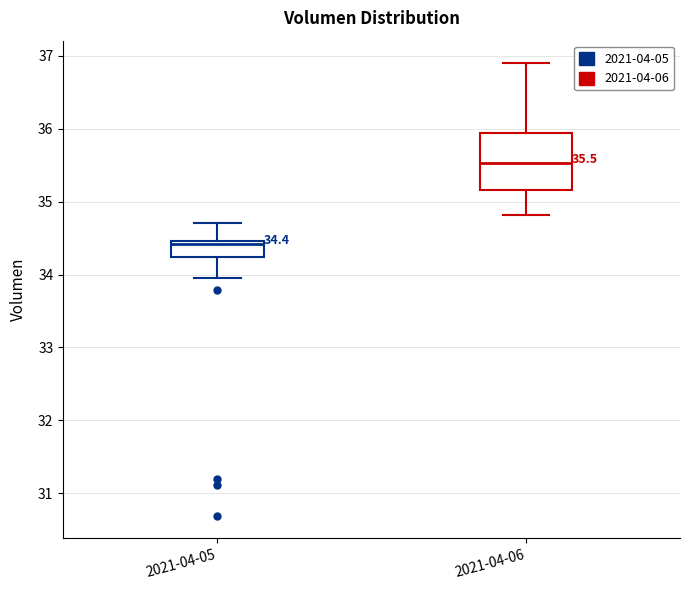

Which box's median line is the highest?

2021-04-06